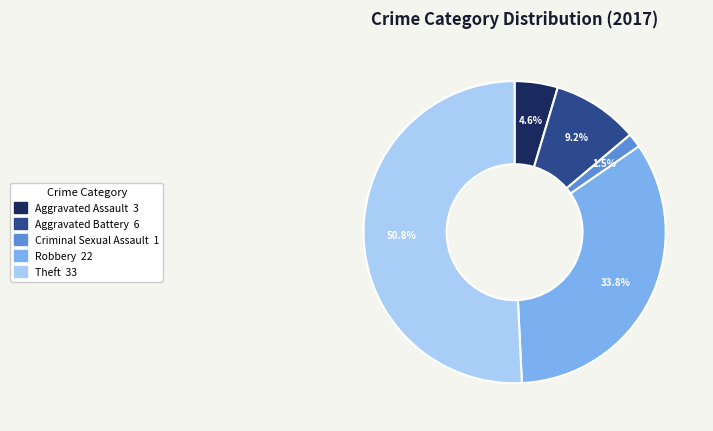

Does any single category account for the majority?

Yes